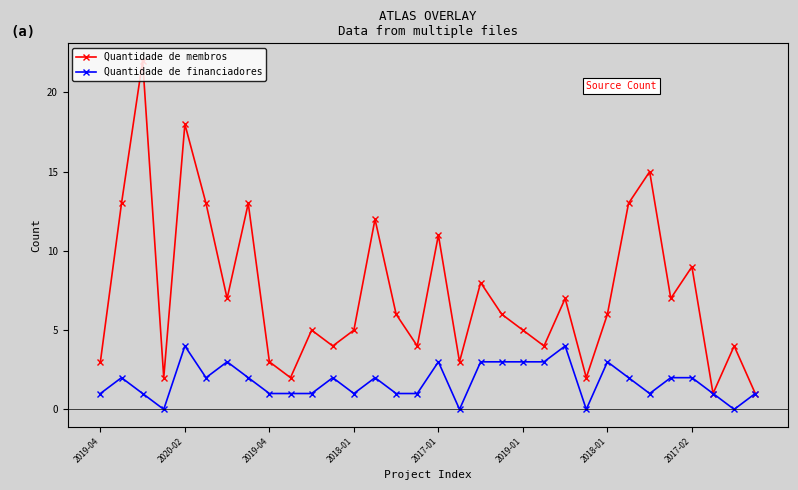

What is the maximum value for Quantidade de financiadores?

4